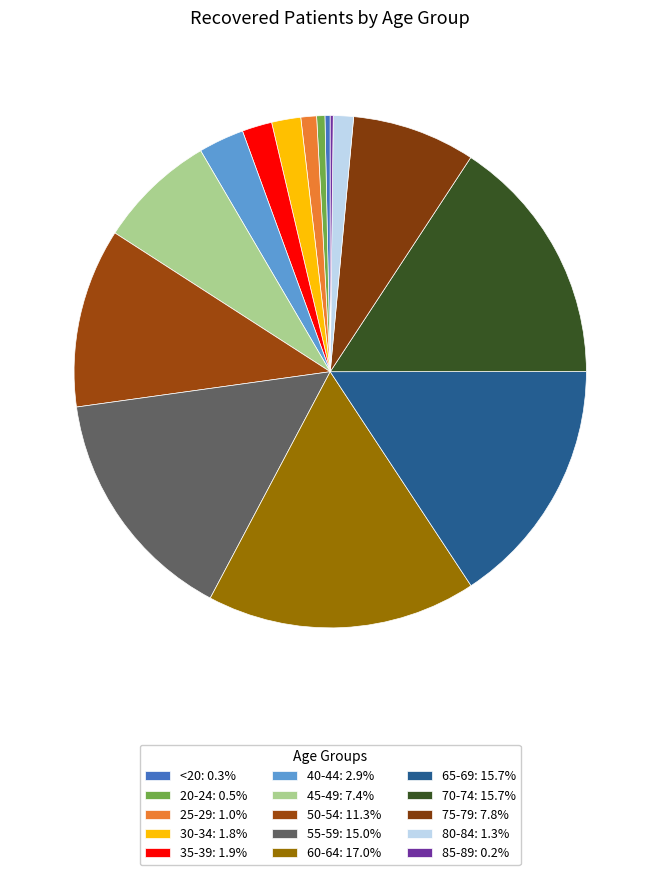

Is it true that 75-79 is 8% of the pie?

True